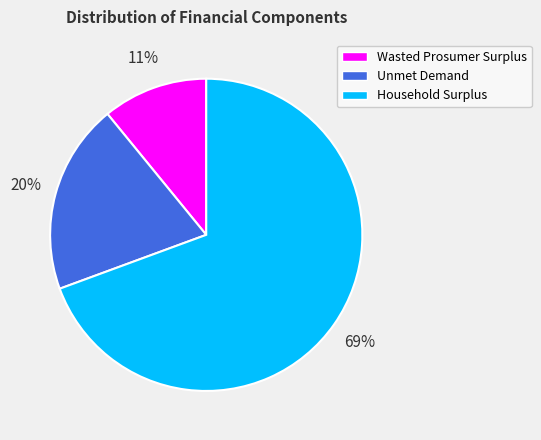

The Household Surplus slice represents 56% of the pie. True or false?

False